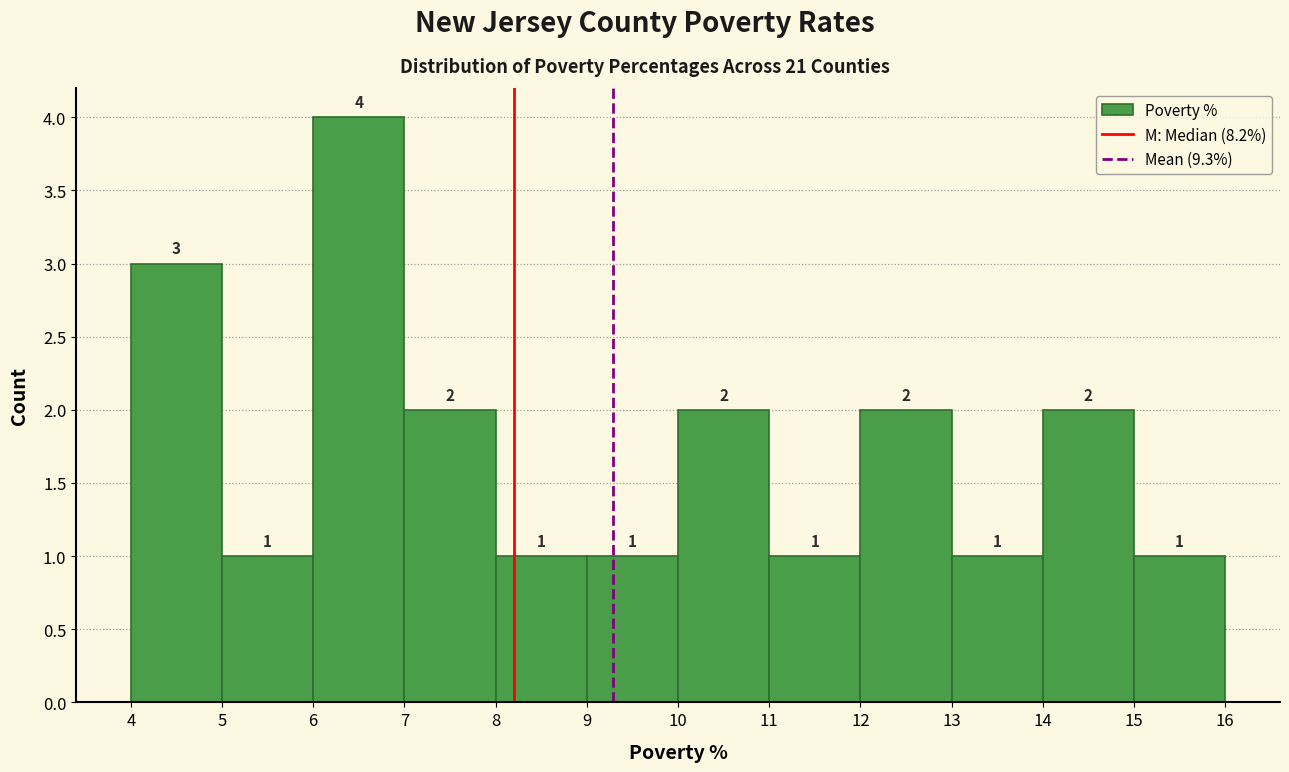

Reading left to right, transcribe this chart: for each bar, give the range it covers on the x-axis and its height.

4 to 5: 3
5 to 6: 1
6 to 7: 4
7 to 8: 2
8 to 9: 1
9 to 10: 1
10 to 11: 2
11 to 12: 1
12 to 13: 2
13 to 14: 1
14 to 15: 2
15 to 16: 1